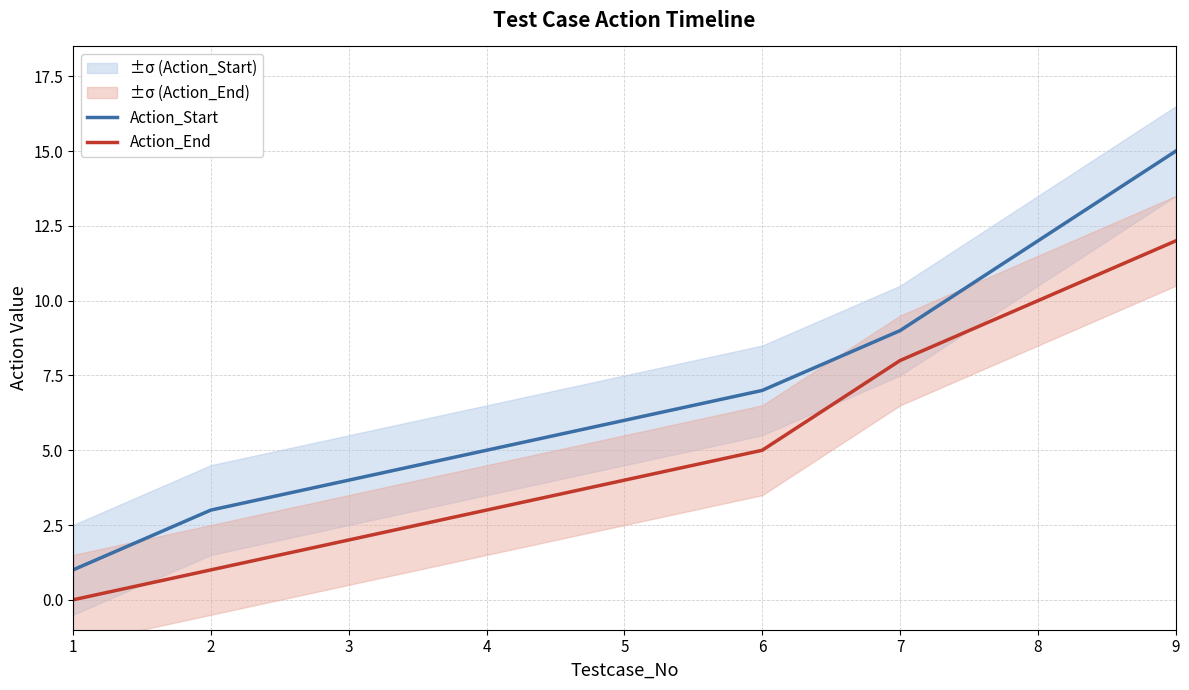

Which category has the lowest value across all series?

1